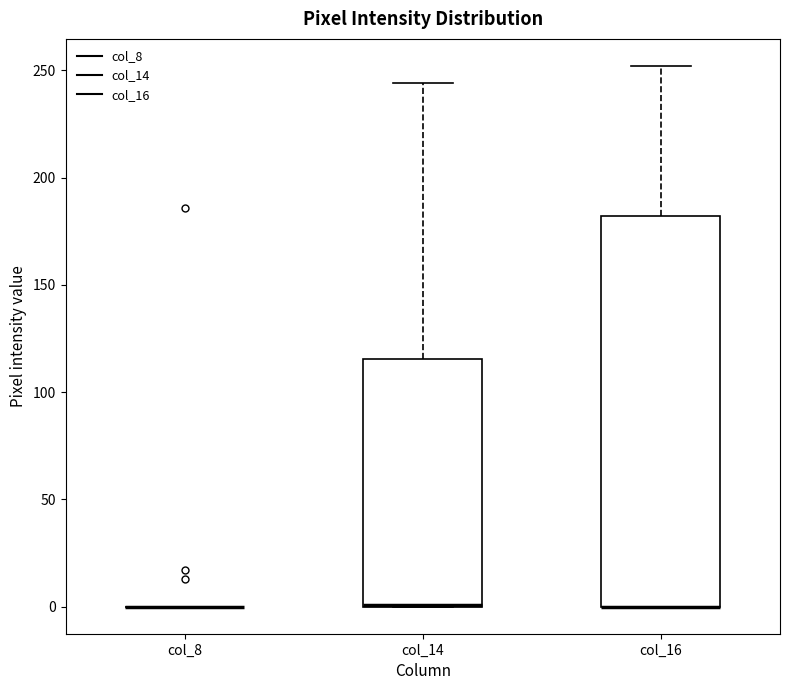

Reading left to right, read every box against the y-axis: the position of its median line, the range the box covers, and the ends of its whiskers. The values are not printed on the chart, so give them approximately, as read against the axis.

col_8: box collapsed to a line at 0, whiskers 0 to 0
col_14: median 0 (drawn on the box's lower edge), box 0 to 115, whiskers 0 to 245
col_16: median 0 (drawn on the box's lower edge), box 0 to 180, whiskers 0 to 250